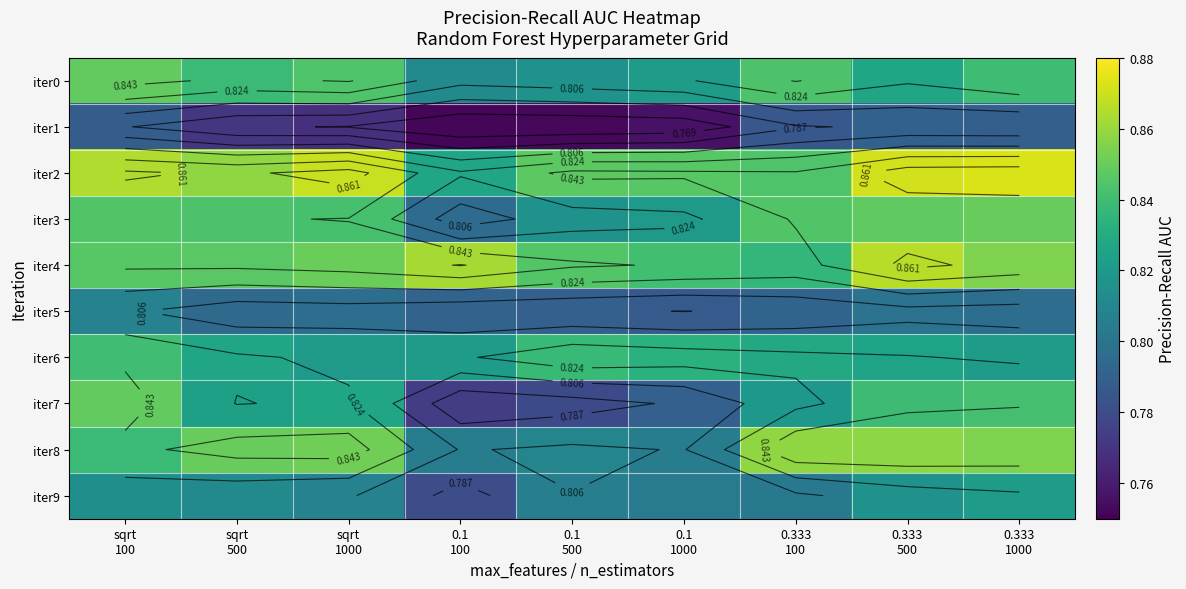

Which series has the largest total across all categories?

iter2